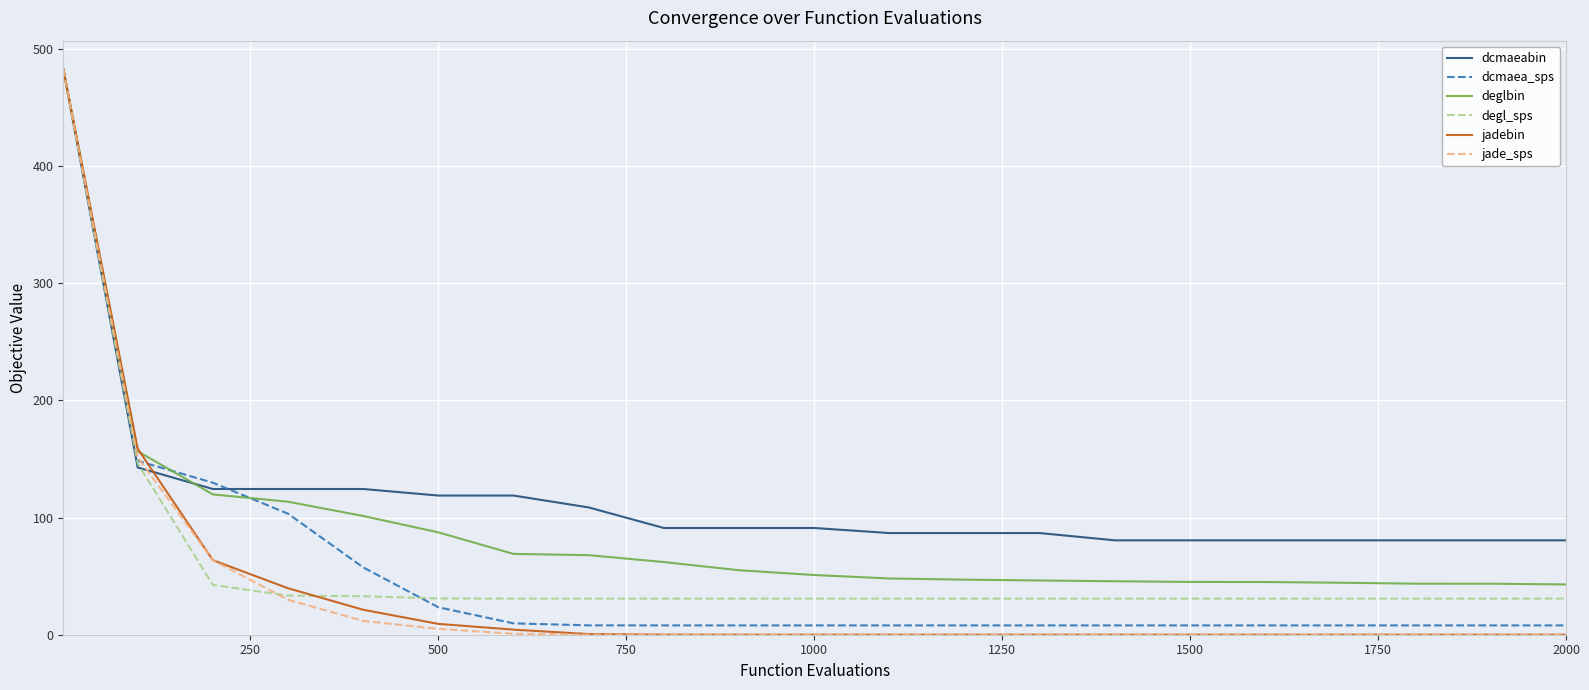

What is the minimum value for deglbin?

42.9